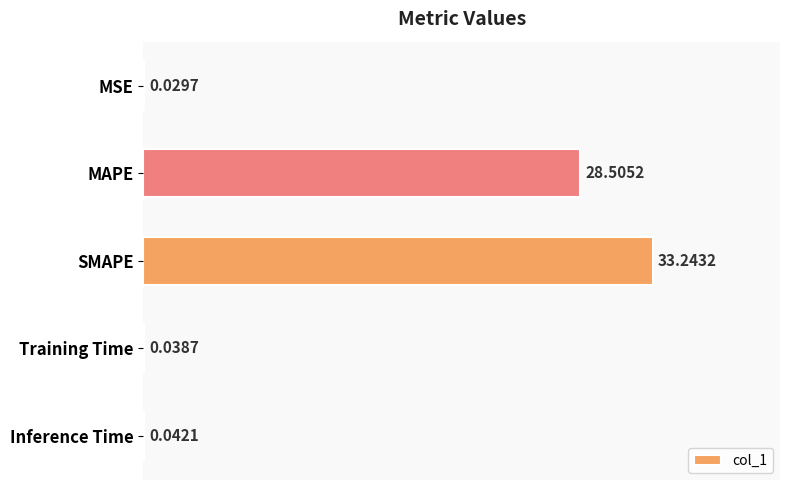

What is the sum of the values at Inference Time and SMAPE?

33.3